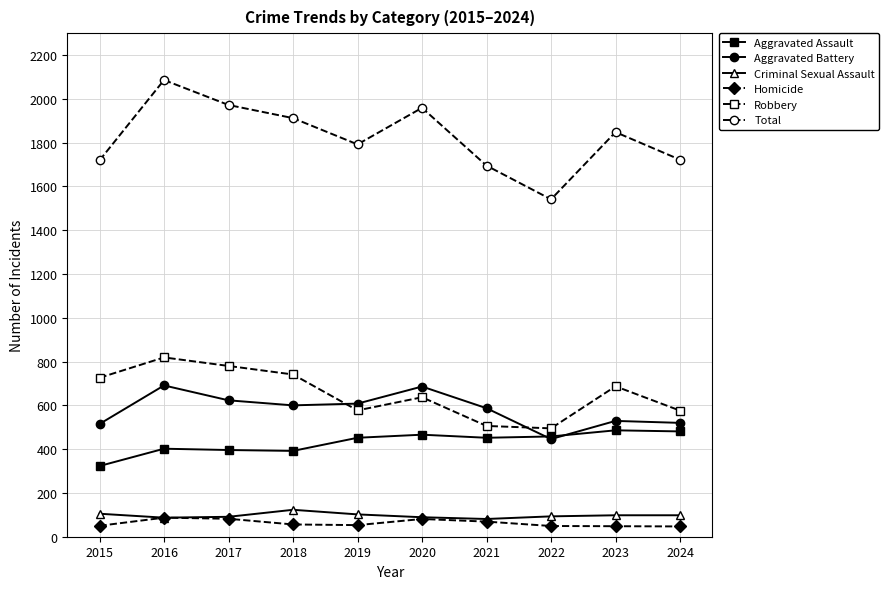

Which series has the largest total across all categories?

Total